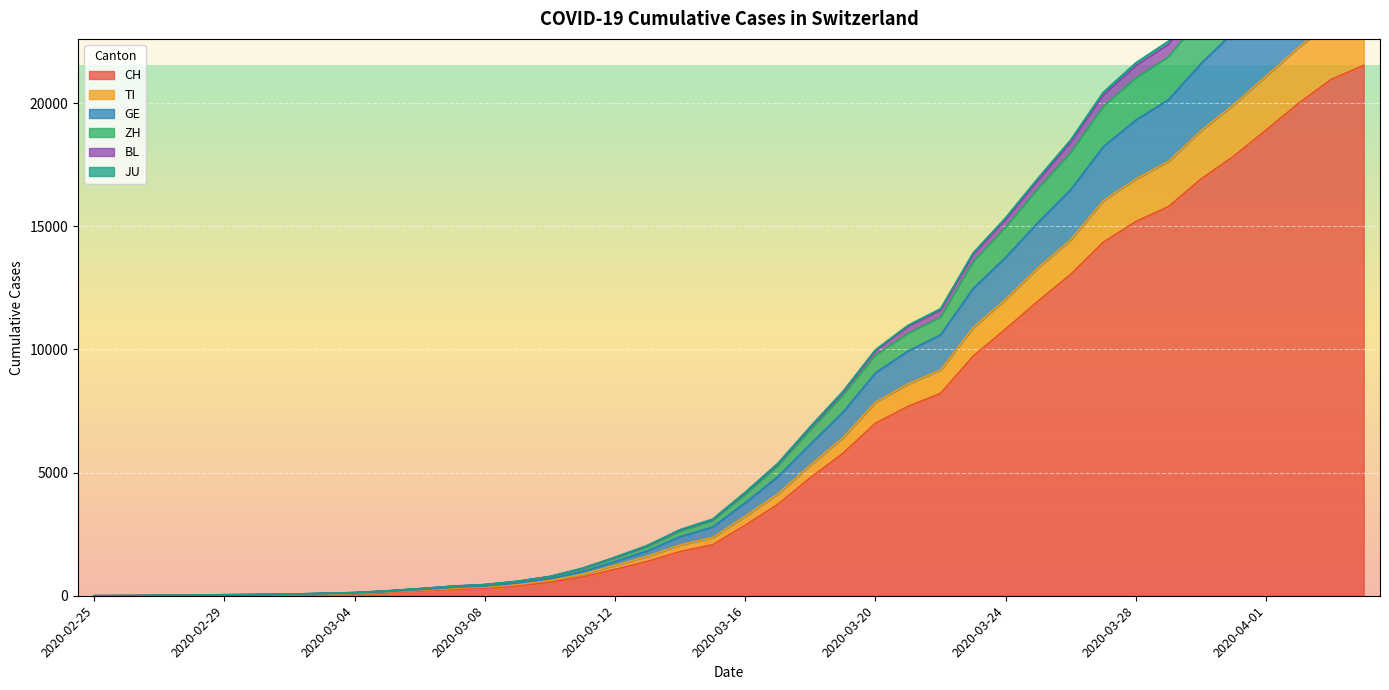

How many values in the JU series exceed 4178?

19